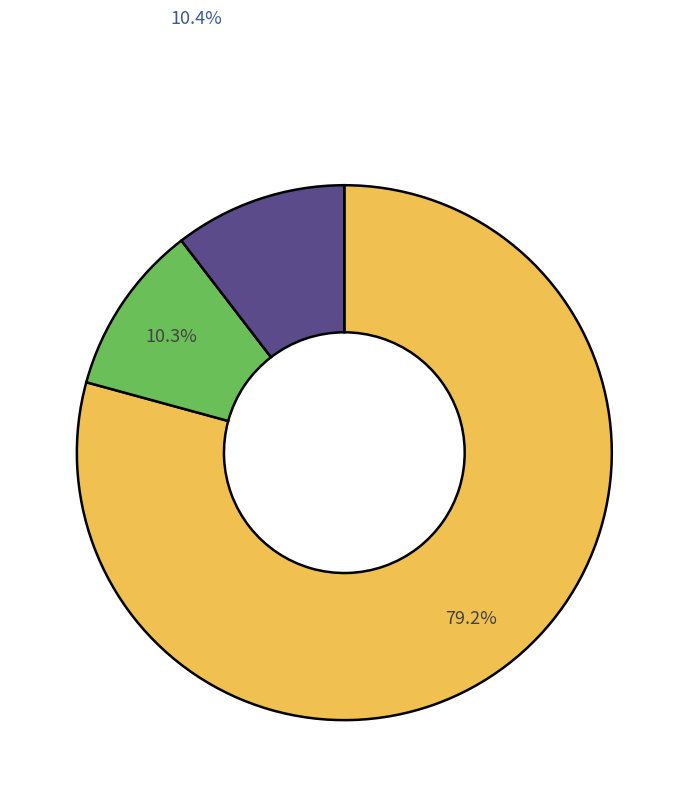

Is there a majority slice in this chart?

Yes